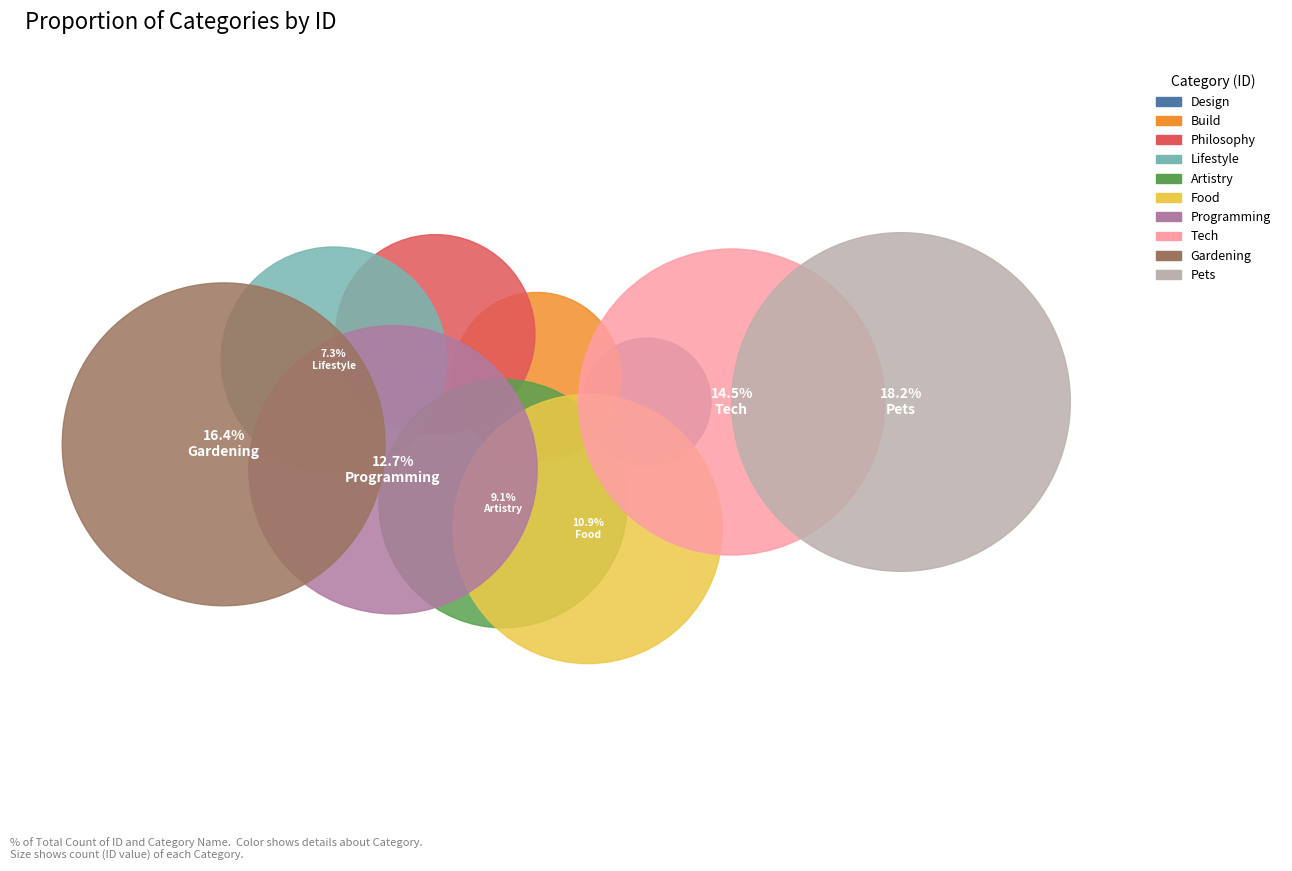

To the nearest percent, what is the average slice percentage?

10%